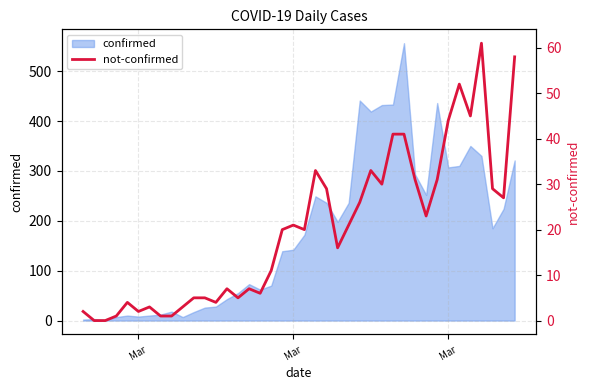

Does the chart have visible grid lines?

Yes